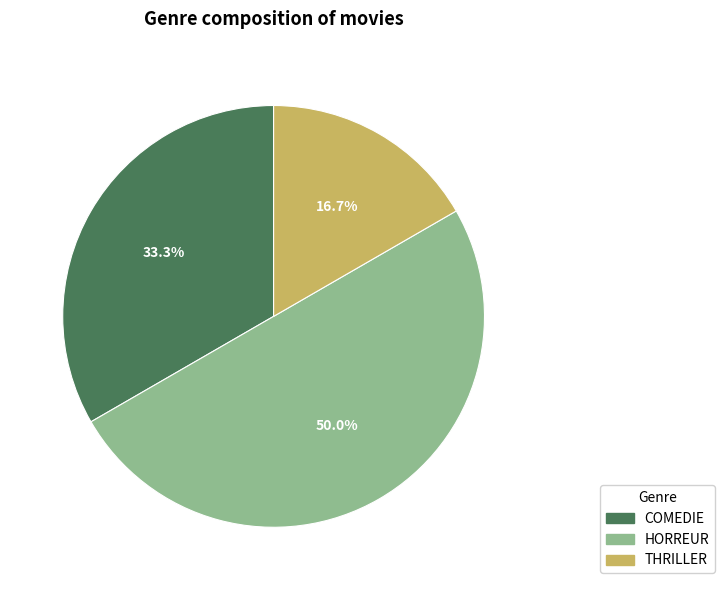

Combined, do COMEDIE and HORREUR account for over 50%?

Yes